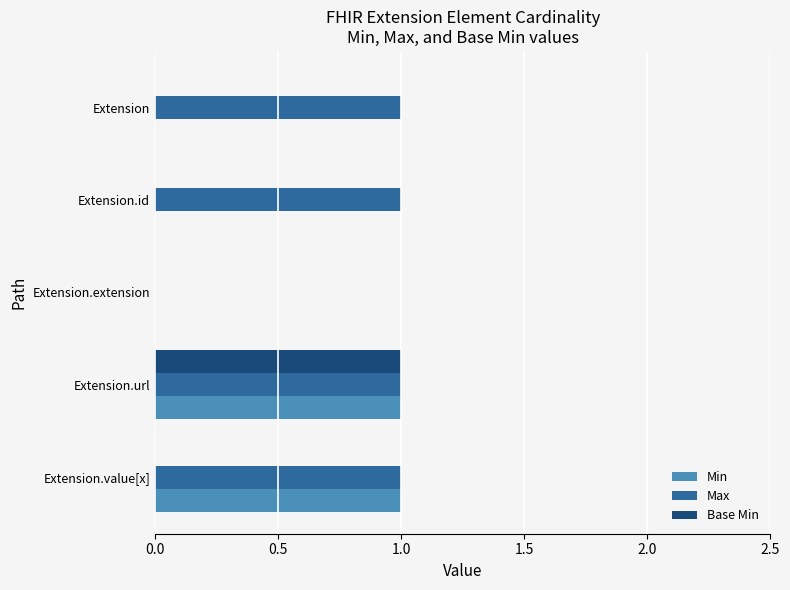

Which series changed the most between Extension.id and Extension.extension?

Max